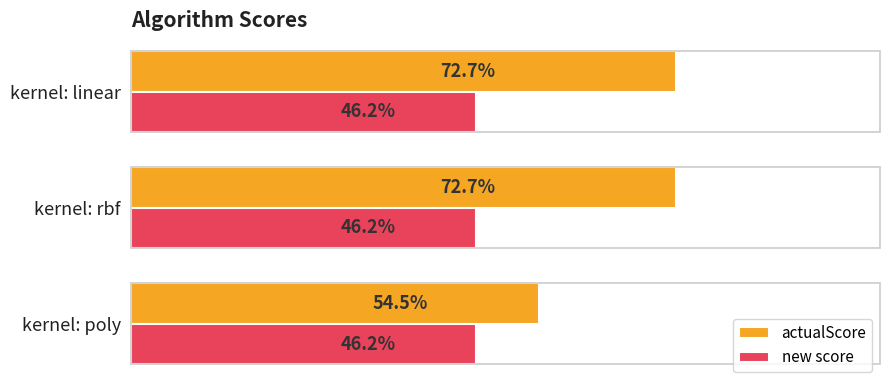

Rank the series by their average value, from highest to lowest.

actualScore, new score